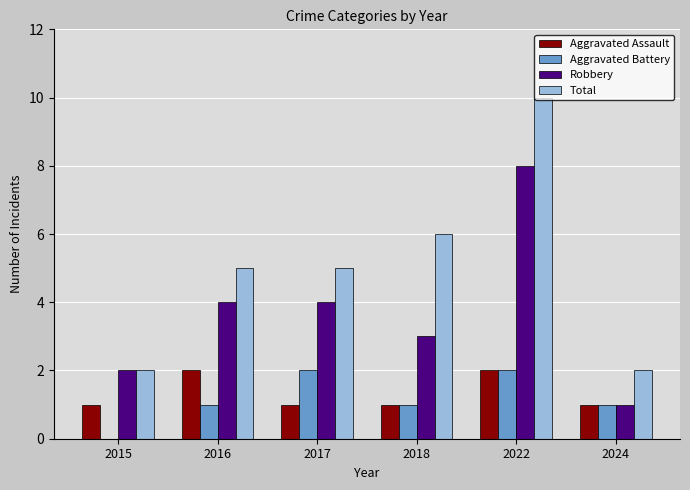

Between 2016 and 2022, which series saw the biggest shift?

Total